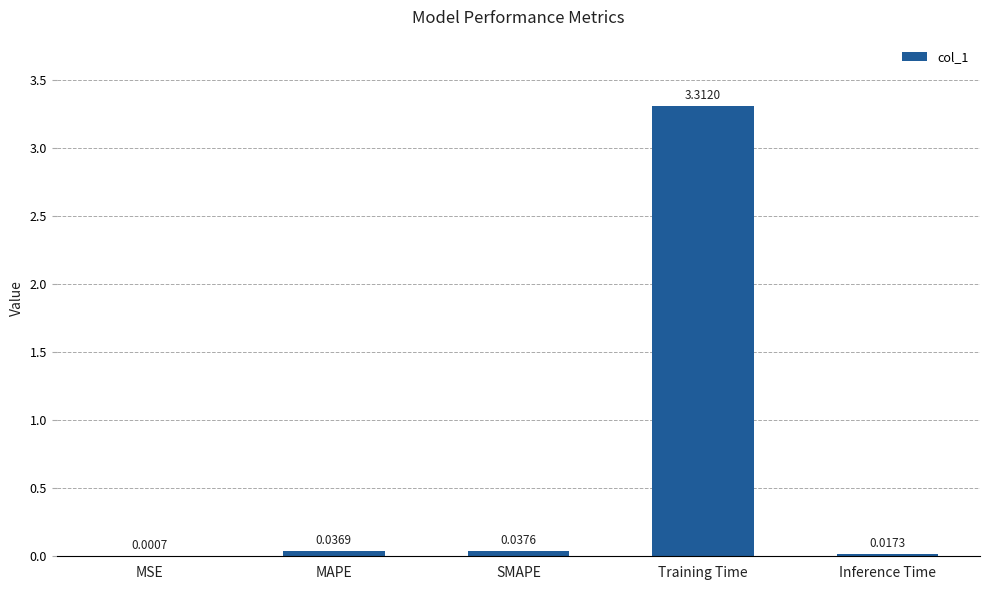

Count the number of categories in the chart.

5